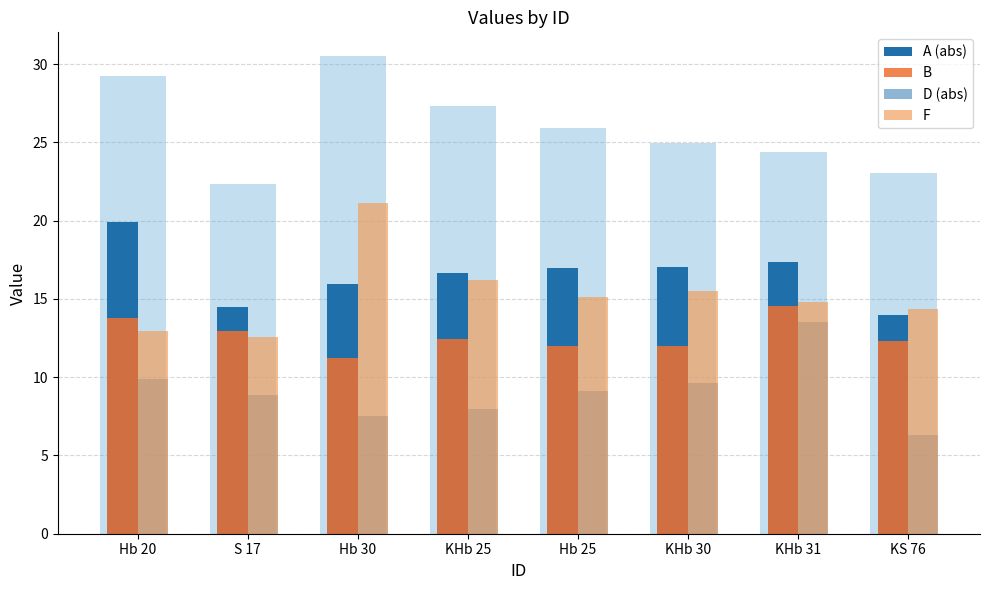

Reading left to right, what are all the values shown in this chart?

A (abs): Hb 20=19.9	S 17=14.5	Hb 30=16.0	KHb 25=16.7	Hb 25=17.0	KHb 30=17.0	KHb 31=17.3	KS 76=14.0
B: Hb 20=13.8	S 17=12.9	Hb 30=11.2	KHb 25=12.5	Hb 25=12.0	KHb 30=12.0	KHb 31=14.5	KS 76=12.3
D (abs): Hb 20=9.9	S 17=8.9	Hb 30=7.5	KHb 25=8.0	Hb 25=9.1	KHb 30=9.6	KHb 31=13.5	KS 76=6.3
F: Hb 20=12.9	S 17=12.6	Hb 30=21.1	KHb 25=16.2	Hb 25=15.1	KHb 30=15.5	KHb 31=14.8	KS 76=14.4